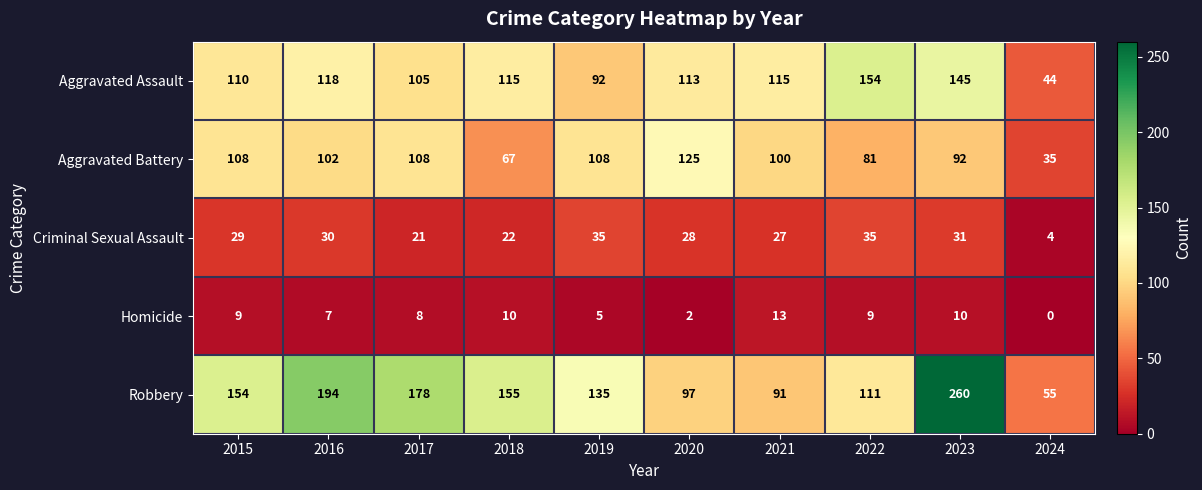

Where is Robbery nearest to the value 157?

2018